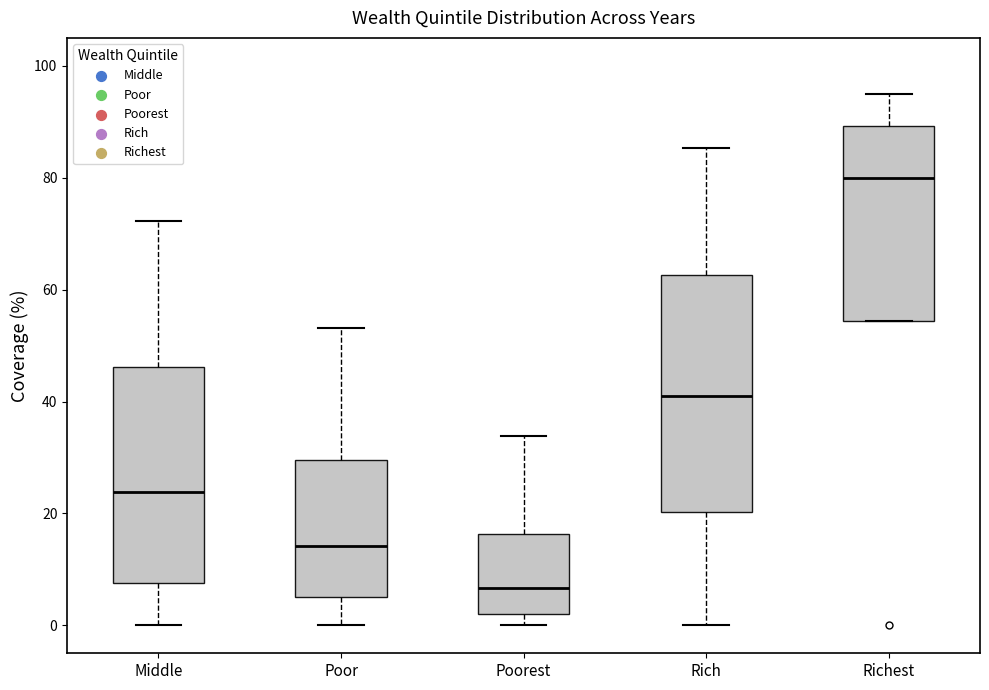

Where is the upper edge of the box for Rich on the y-axis? The values are not printed on the chart, so give them approximately, as read against the axis.

62